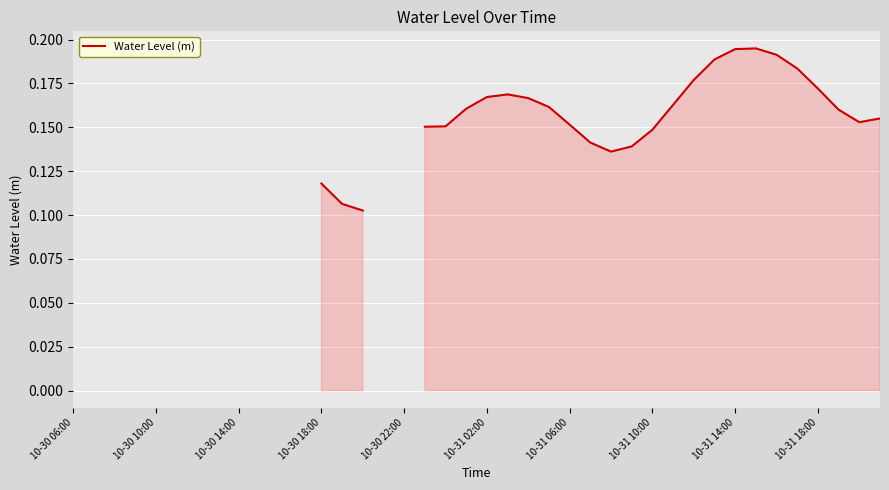

The value at 21 is 0.1. True or false?

False